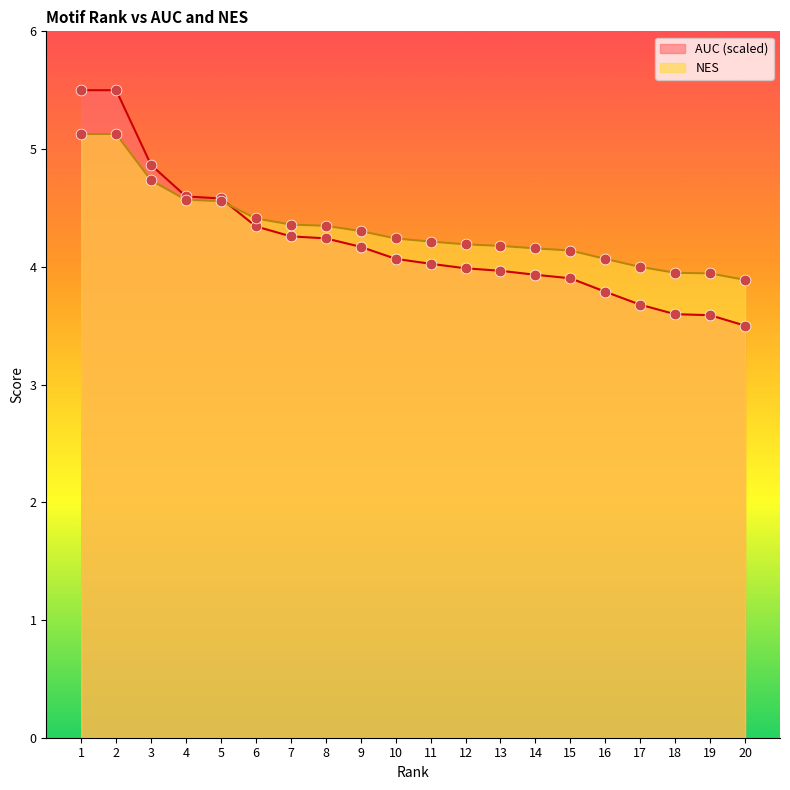

Which series has the largest total across all categories?

NES